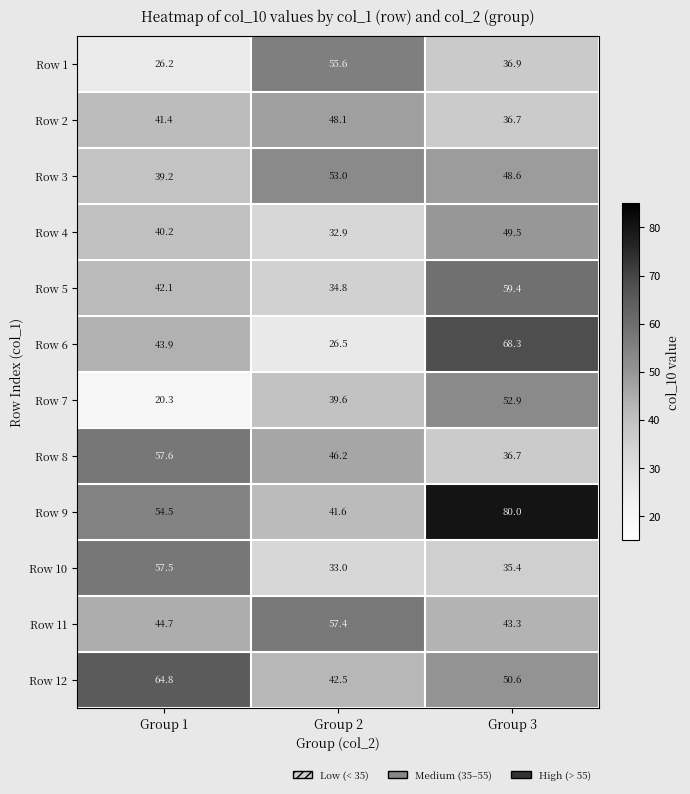

What is the difference between the Row 8 values at Group 1 and Group 3?

20.9